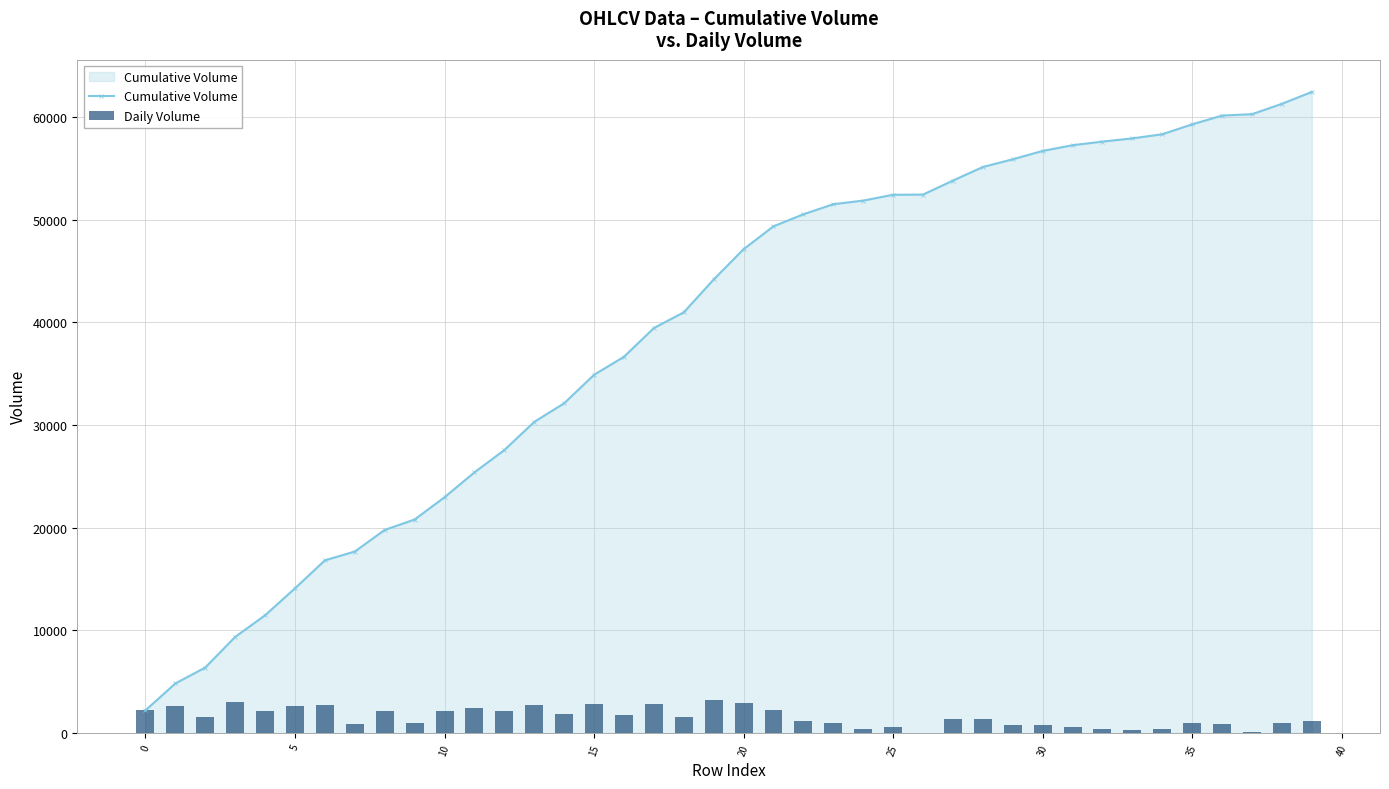

What is the value of the Cumulative Volume bar at the 34th from the left?

57926.3